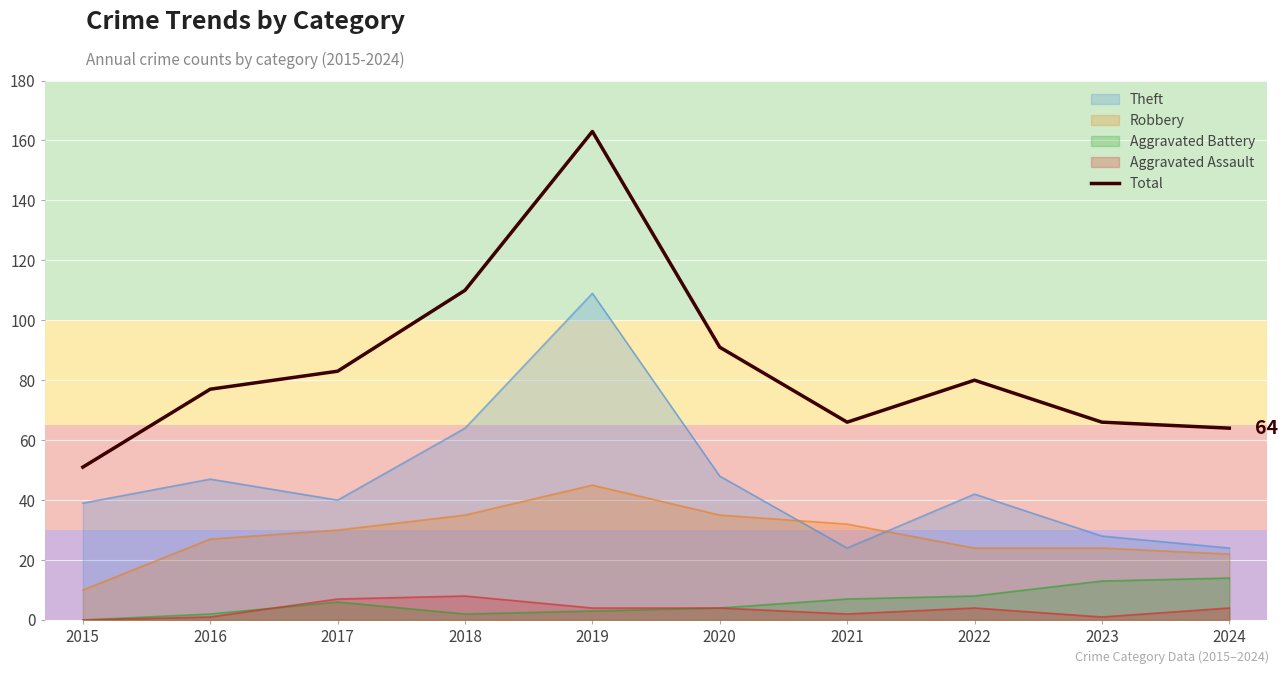

How many lines are shown in the chart?

5